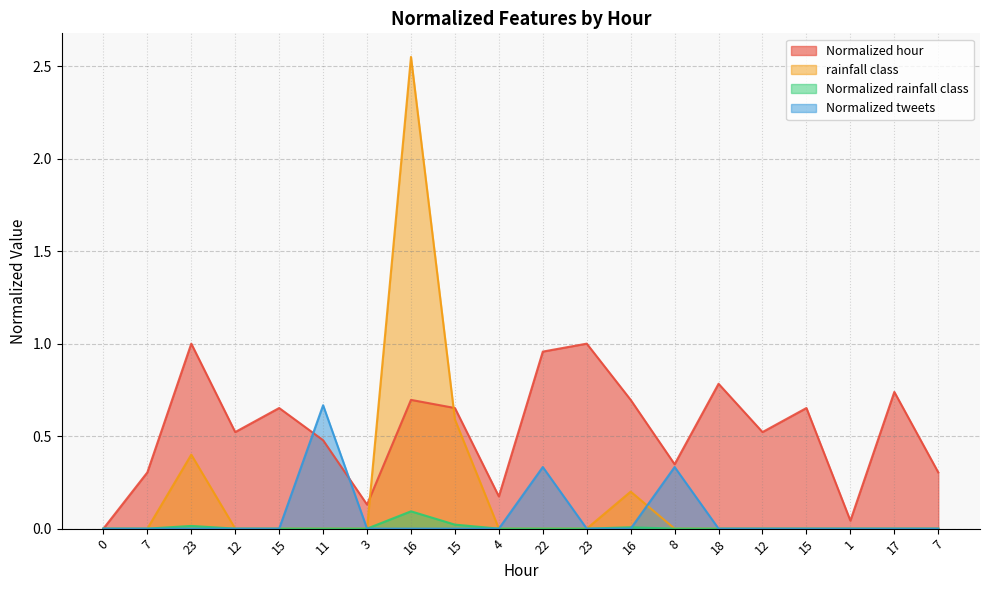

What is the label of the 15th point from the right?

11